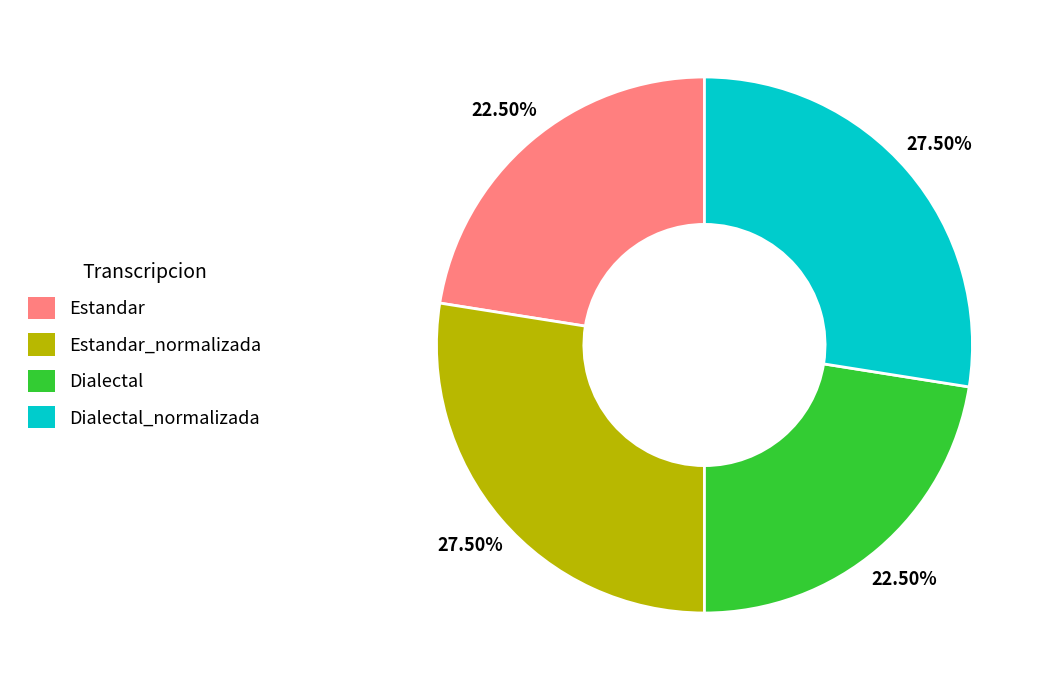

Does Estandar_normalizada represent more than half of the total?

No